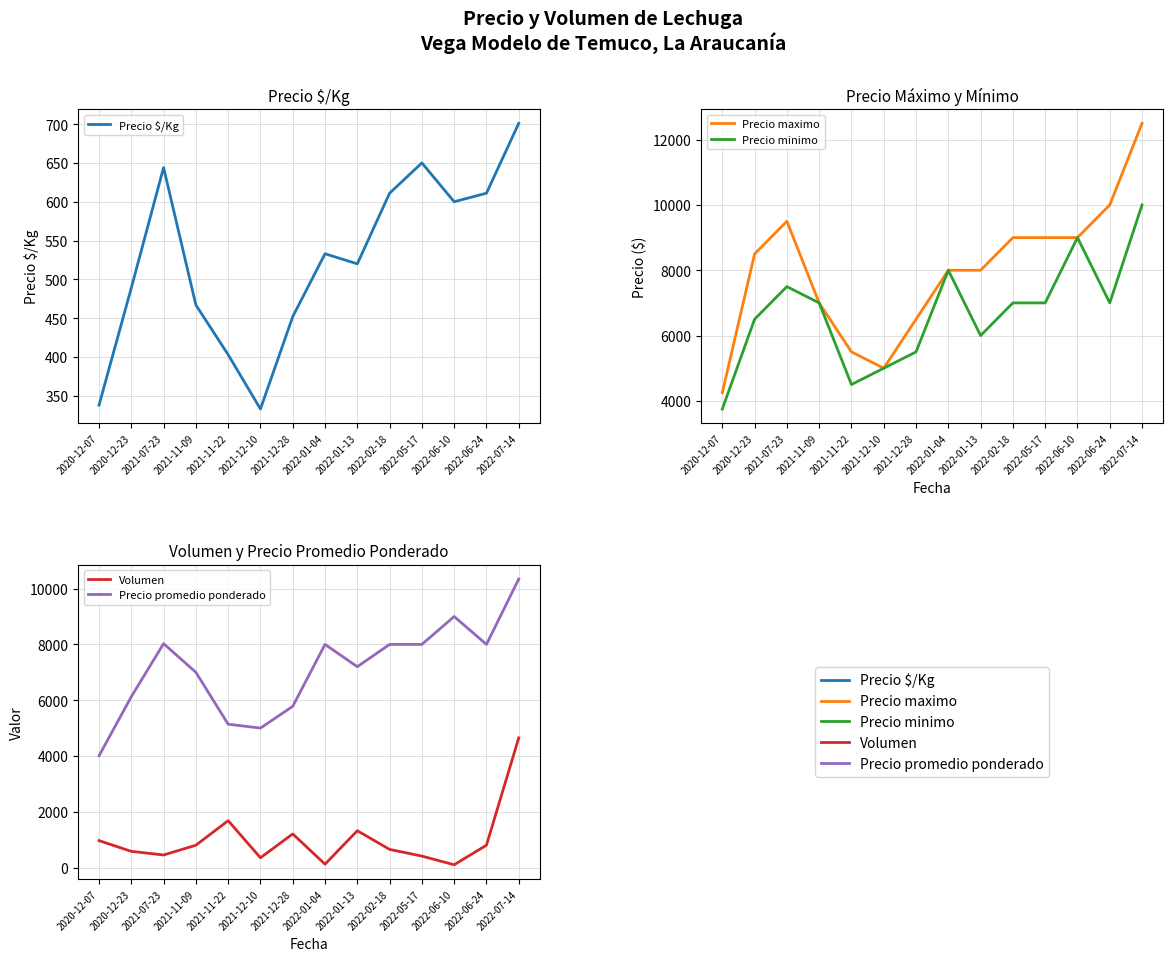

In Precio maximo, how many points are lower than both neighbors (excluding endpoints)?

1